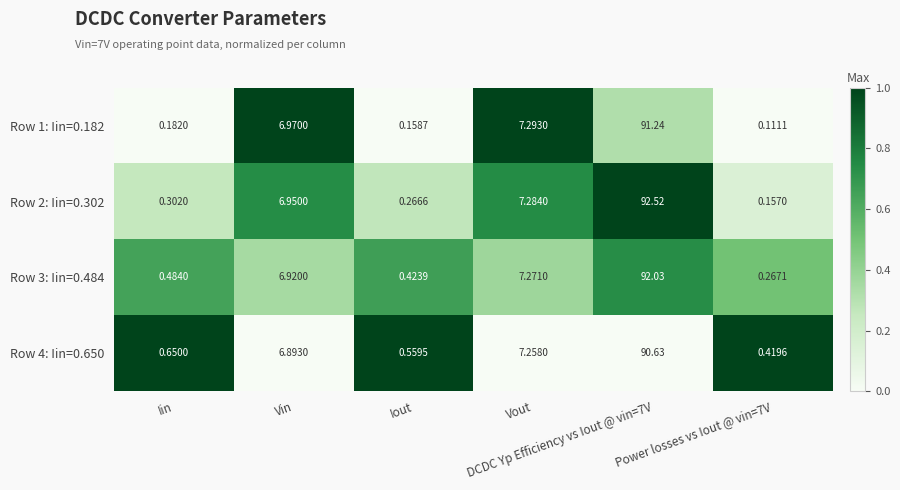

Count the number of categories in the chart.

6